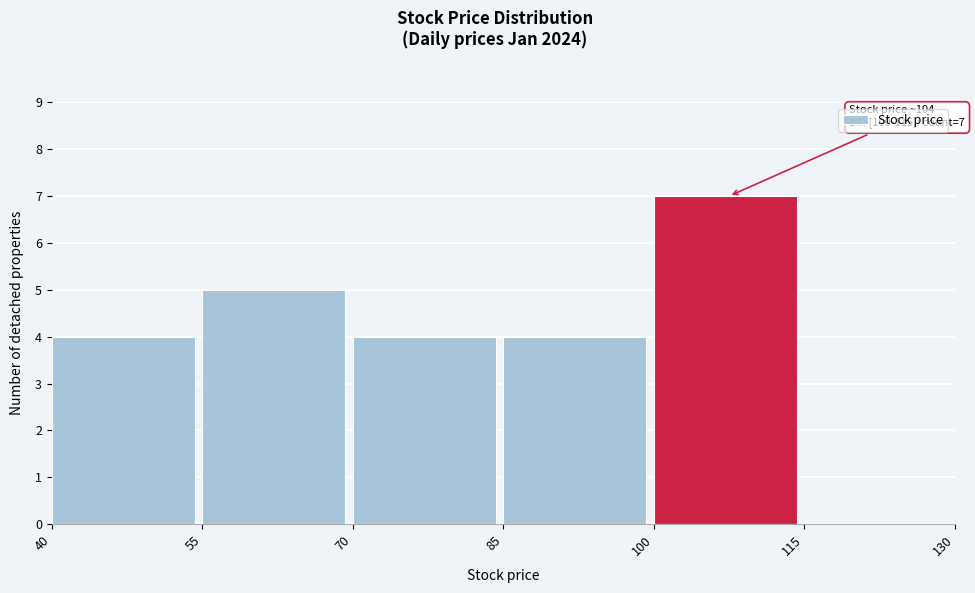

Over which range of the x-axis is the bar tallest?

100 to 115